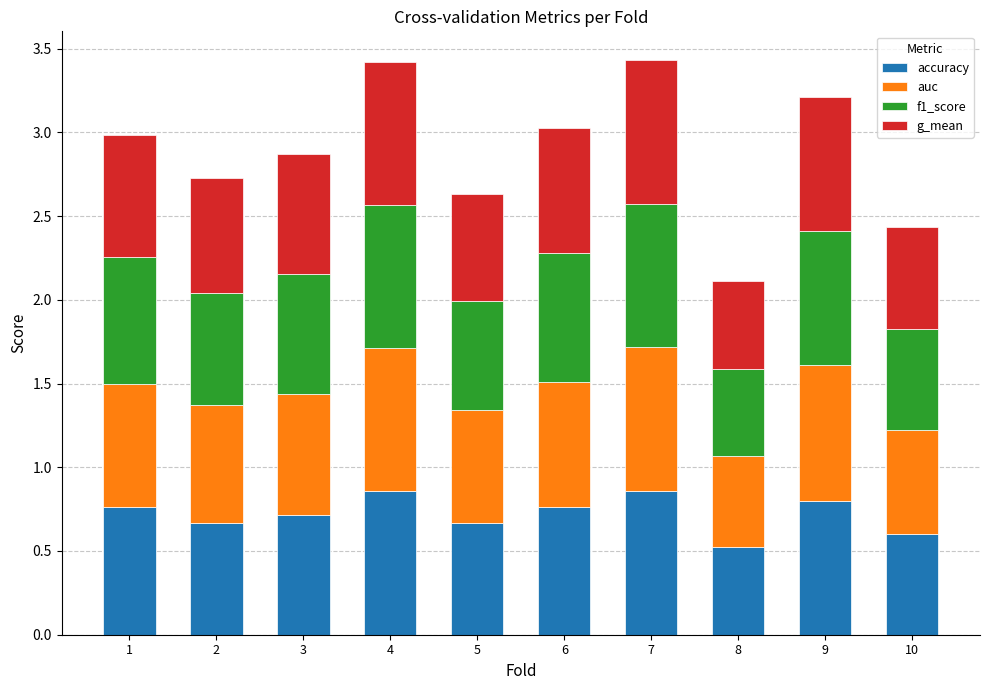

What is the sum of the accuracy values at 8 and 1?

1.3